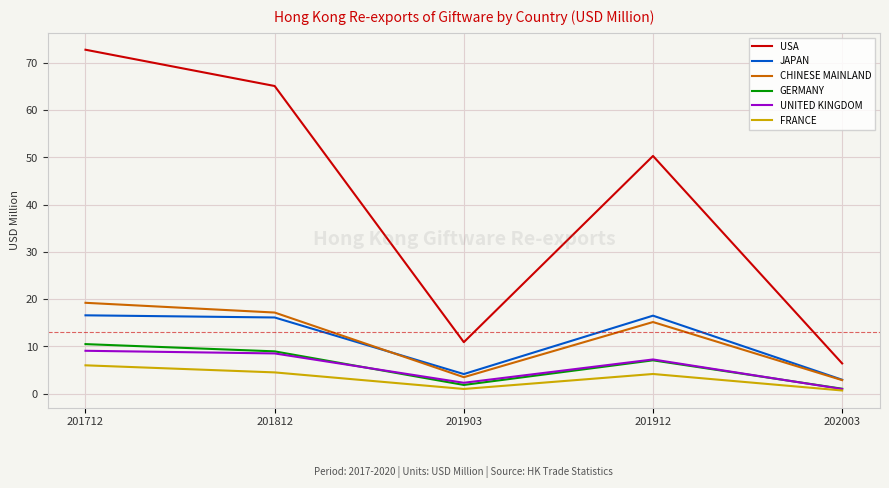

How many lines are shown in the chart?

6